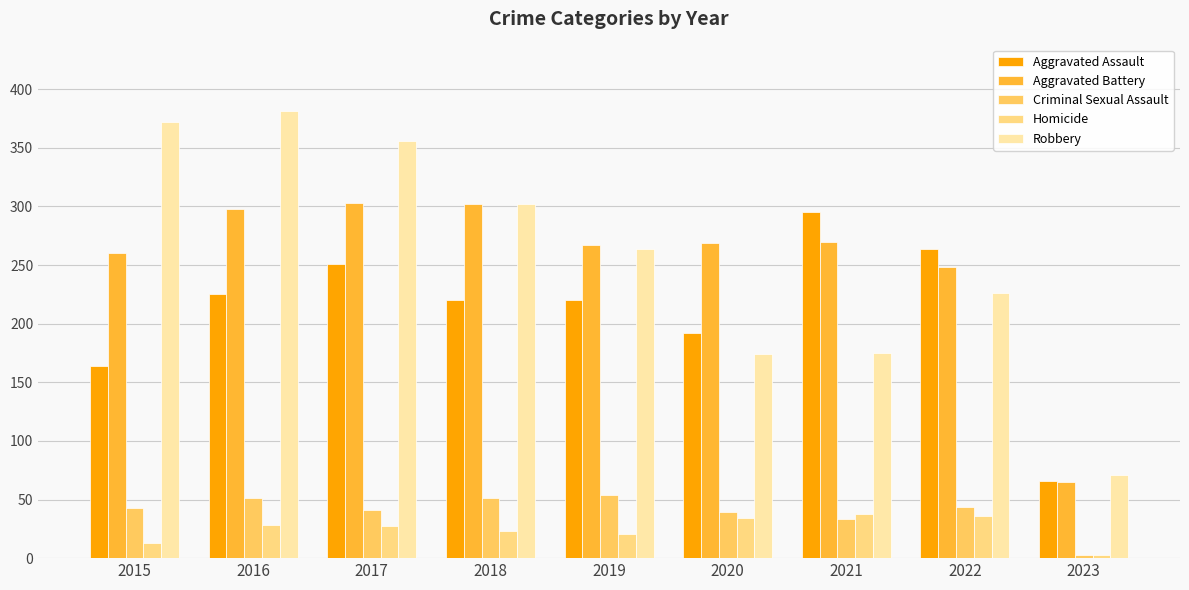

What is the minimum value shown in the chart?

3